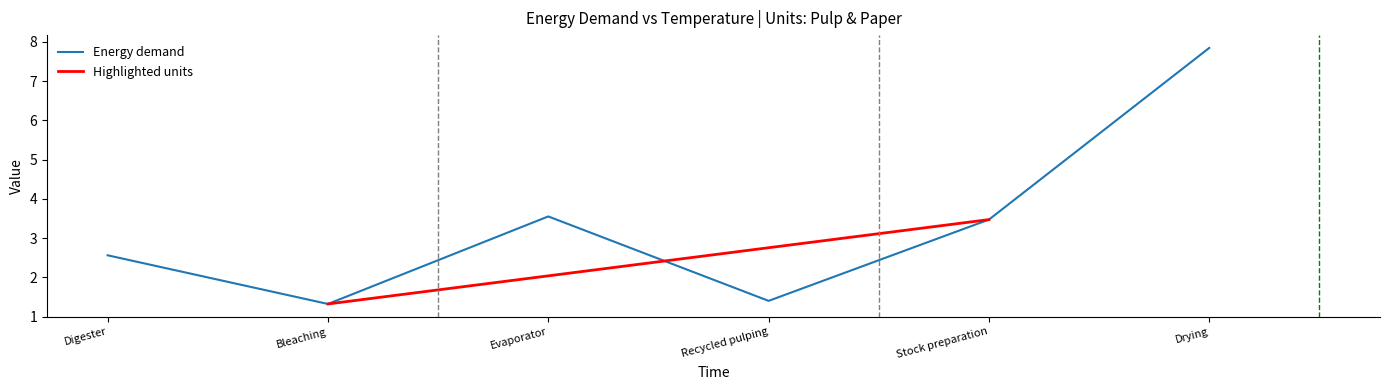

How many data points are less than 3?

3